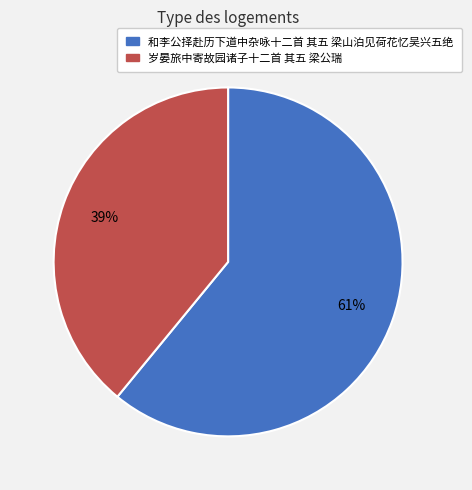

Which has a higher value, 和李公择赴历下道中杂咏十二首 其五 梁山泊见荷花忆吴兴五绝 or 岁晏旅中寄故园诸子十二首 其五 梁公瑞?

和李公择赴历下道中杂咏十二首 其五 梁山泊见荷花忆吴兴五绝